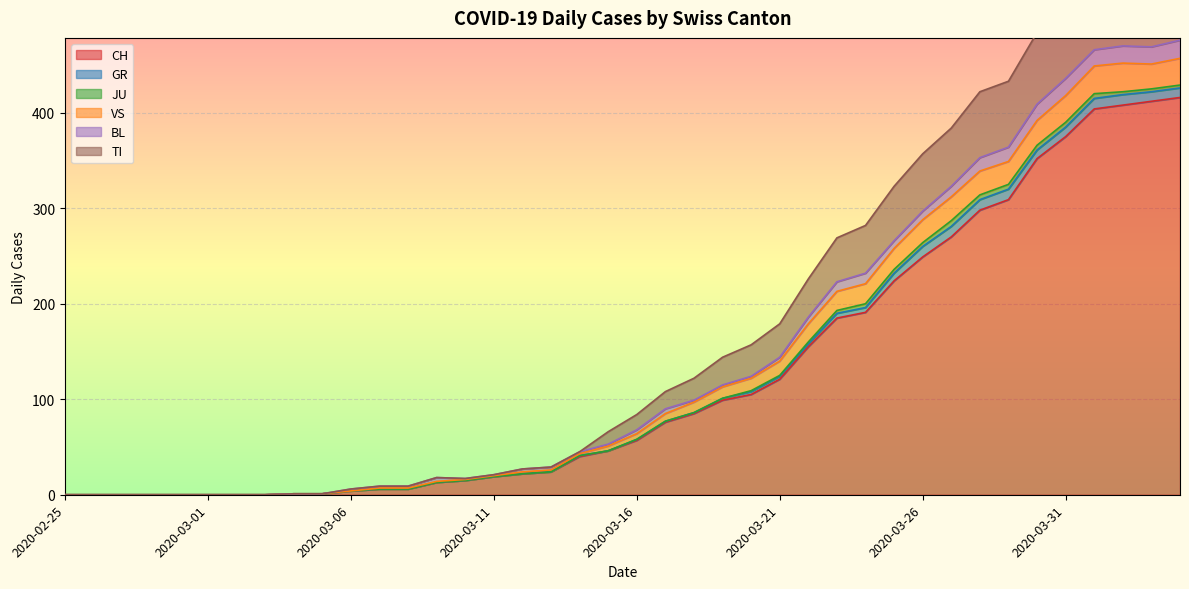

Reading right to left, what are all the values shown in this chart?

CH: 416	412	408	404	375	352	309	298	270	249	224	191	185	155	121	105	99	85	76	57	46	40	24	22	19	15	13	6	6	4	1	1	0	0	0	0	0	0	0	0
GR: 10	10	11	11	10	9	11	11	11	11	8	5	5	3	3	3	2	1	1	1	0	1	0	0	0	0	0	0	0	0	0	0	0	0	0	0	0	0	0	0
JU: 3	3	3	5	5	5	5	5	6	4	4	4	3	2	1	1	0	0	0	0	0	0	0	0	0	0	0	0	0	0	0	0	0	0	0	0	0	0	0	0
VS: 28	26	30	29	28	26	24	25	25	24	22	21	20	19	15	13	12	11	8	6	5	2	2	2	1	1	1	1	1	0	0	0	0	0	0	0	0	0	0	0
BL: 19	18	18	17	18	17	15	14	11	9	8	11	10	7	4	2	2	2	5	4	2	2	3	3	1	1	4	2	2	2	0	0	0	0	0	0	0	0	0	0
TI: 72	75	75	76	74	75	69	69	61	60	57	50	46	40	35	33	29	23	18	16	13	0	0	0	0	0	0	0	0	0	0	0	0	0	0	0	0	0	0	0